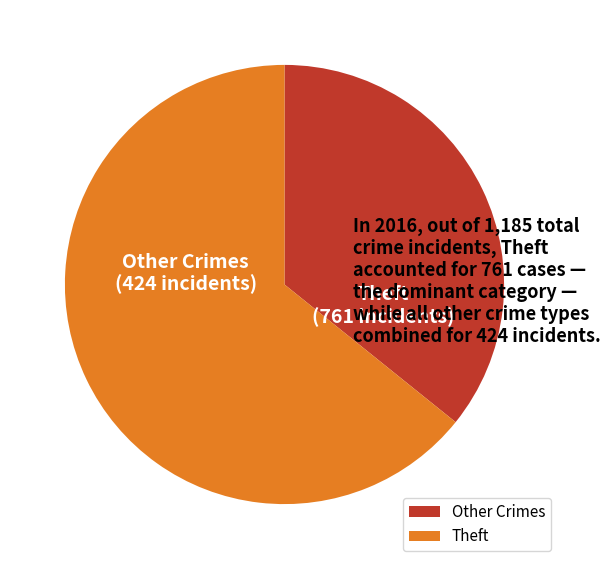

Rank the categories by value from lowest to highest.

Other Crimes, Theft